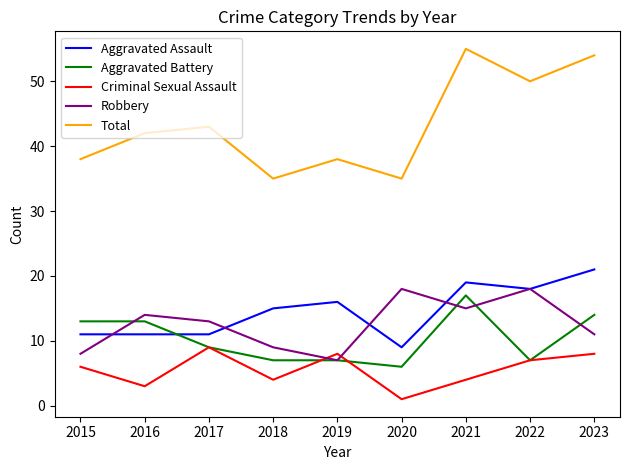

What is the sum of the Total values at 2021 and 2018?

90